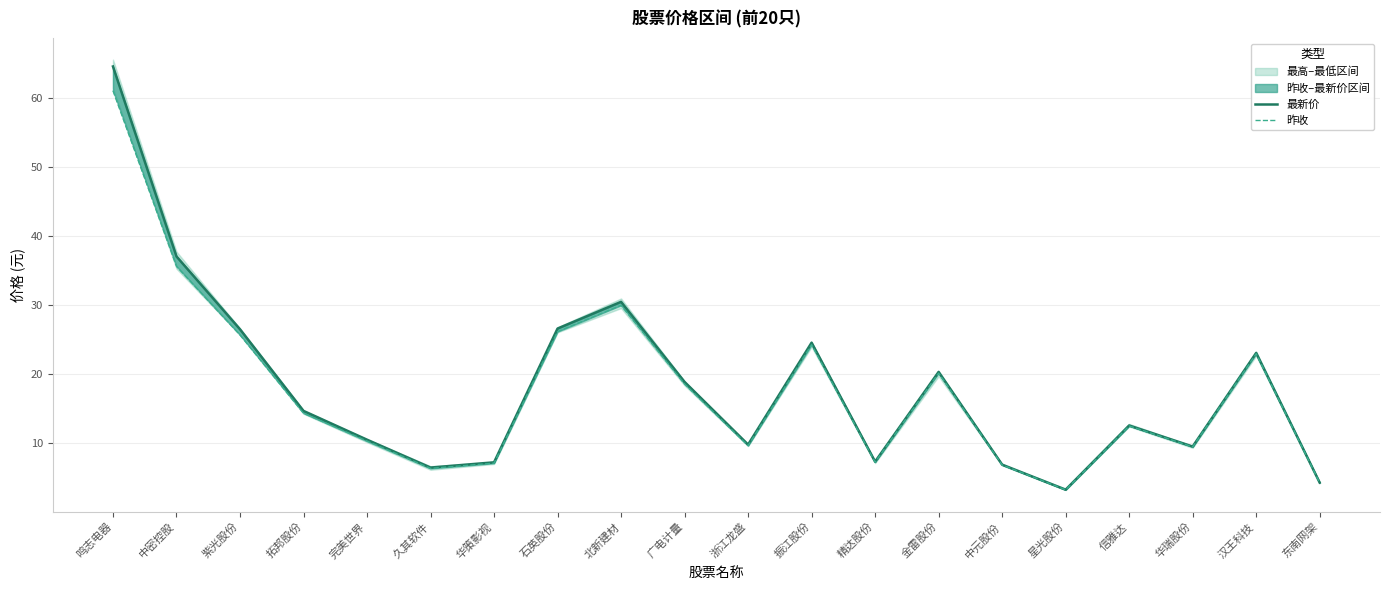

In 昨收, how many points are higher than both neighbors (excluding endpoints)?

5